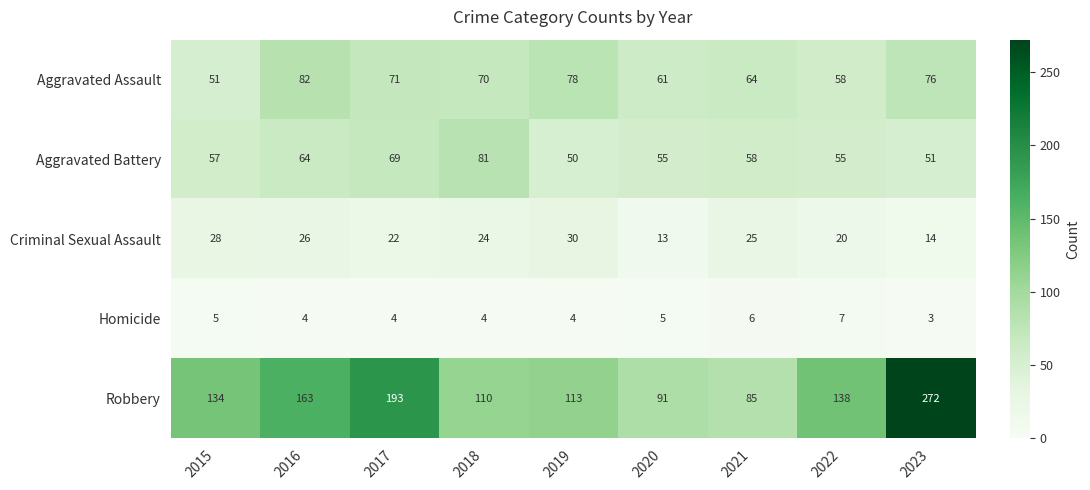

What is the minimum value shown in the chart?

3